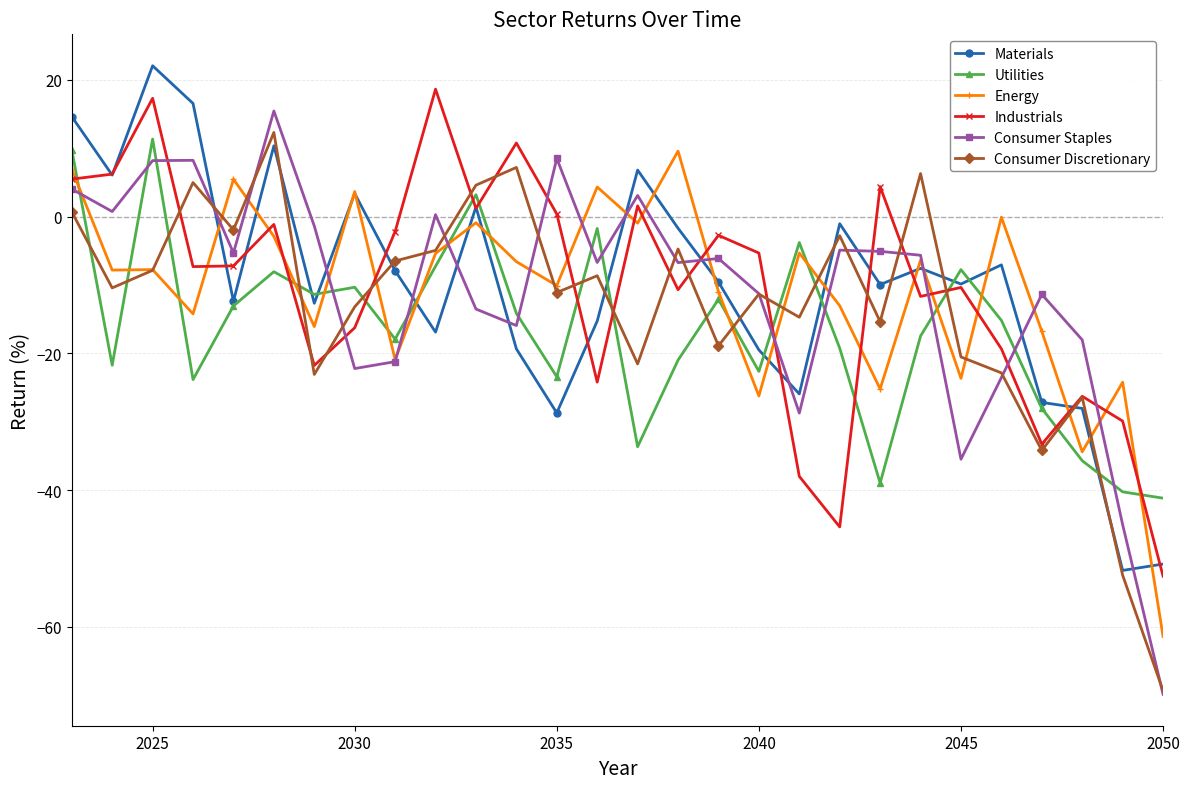

Which series has the largest range (max minus min)?

Consumer Staples